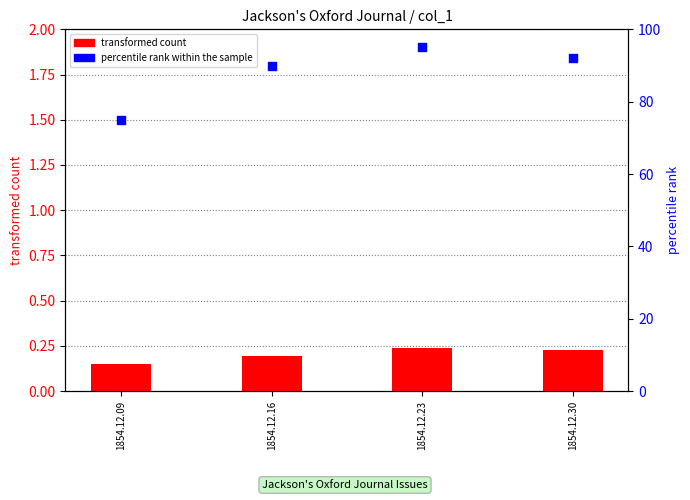

What are all the series names shown in the legend?

transformed count, percentile rank within the sample